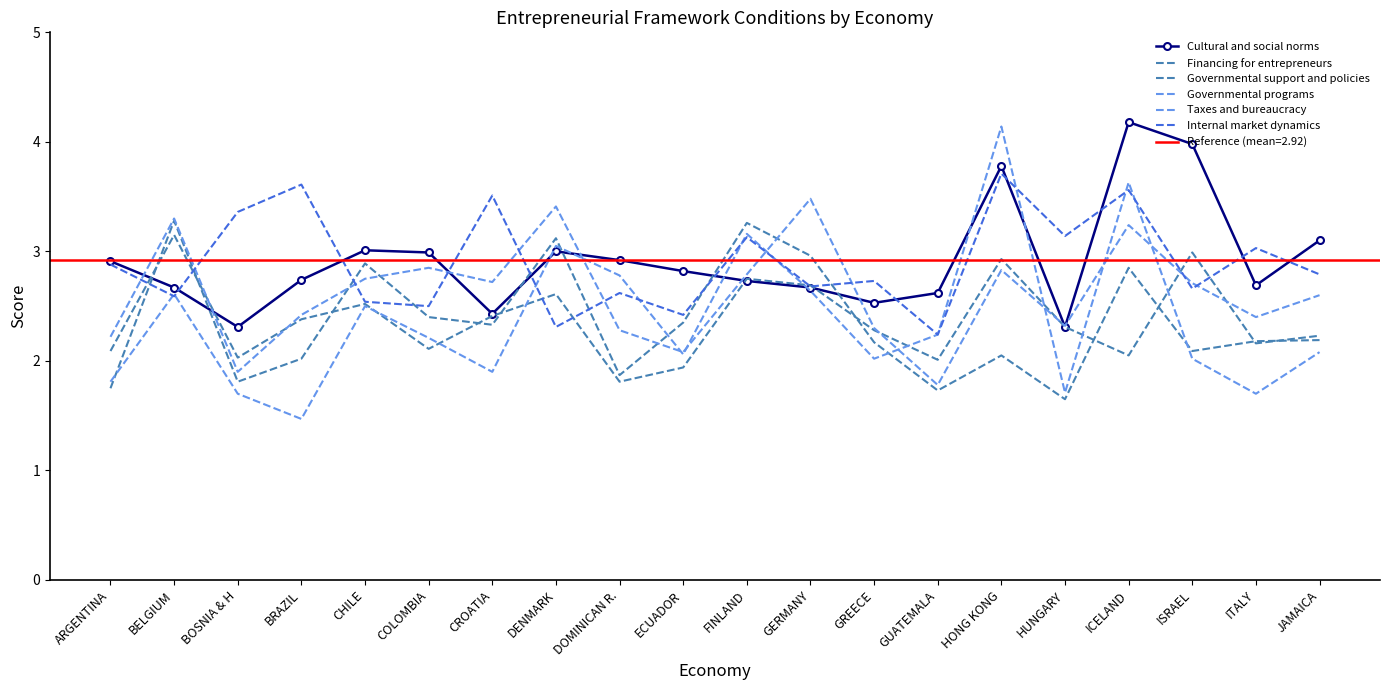

At how many categories does at least one series exceed 2?

20